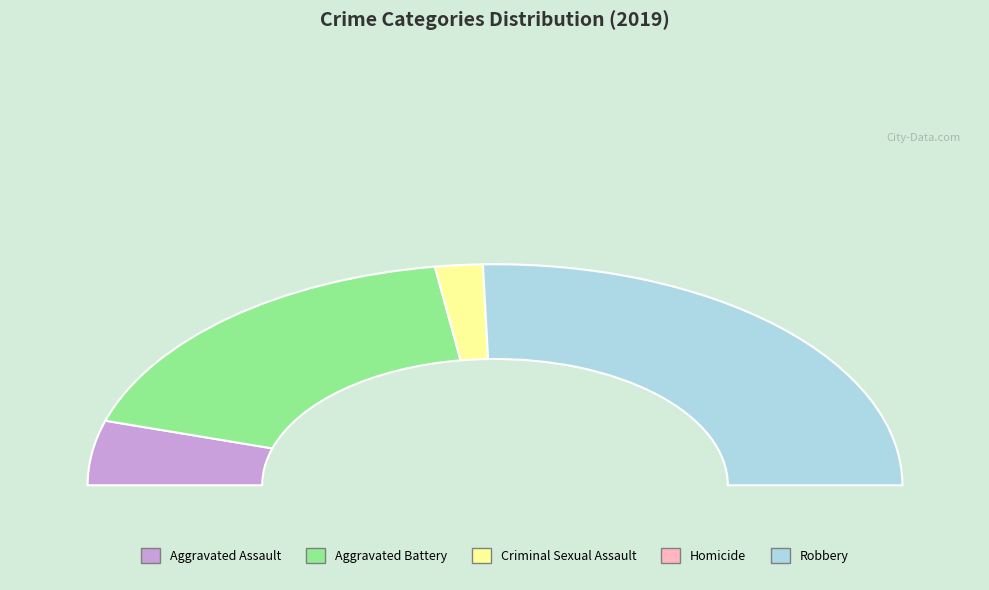

Which slice is the largest?

Robbery